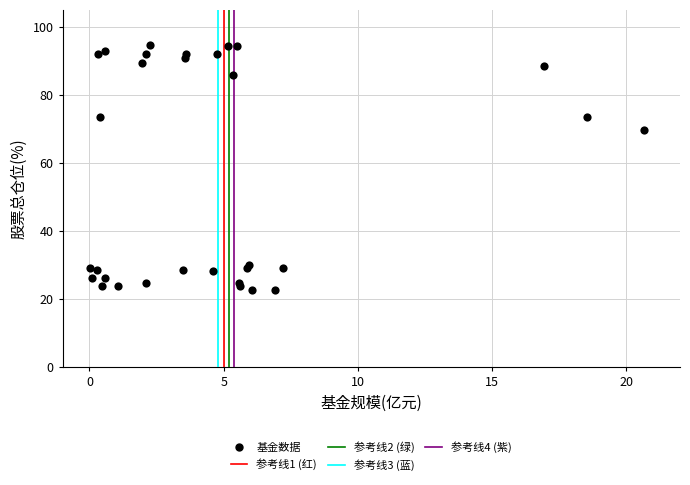

What Y value in the scatter plot is closest to 58?

69.7